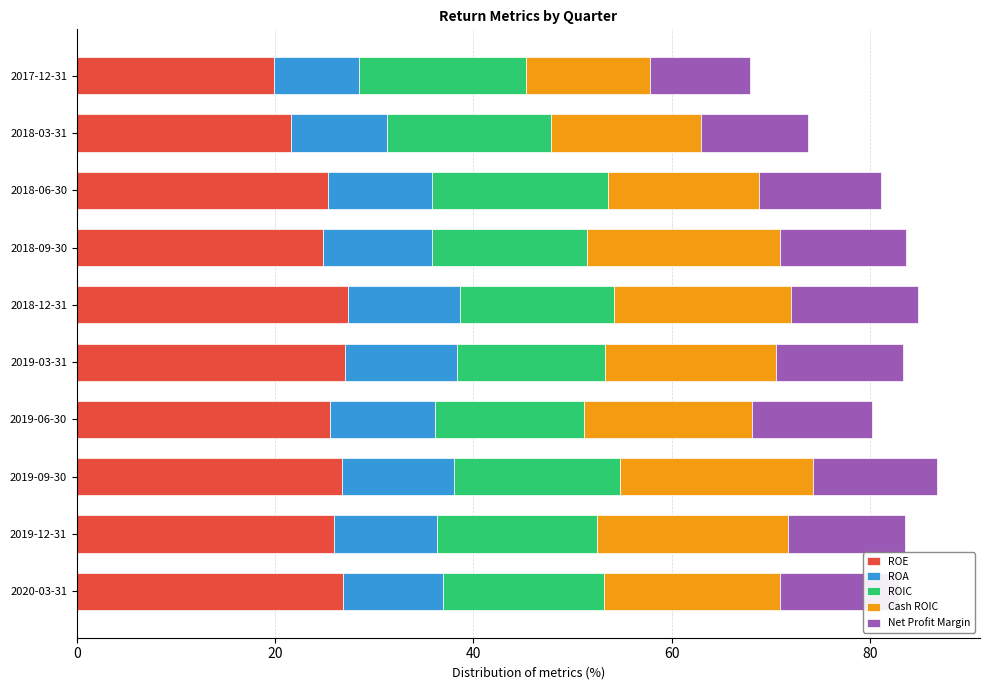

How many data points does each series have?

10